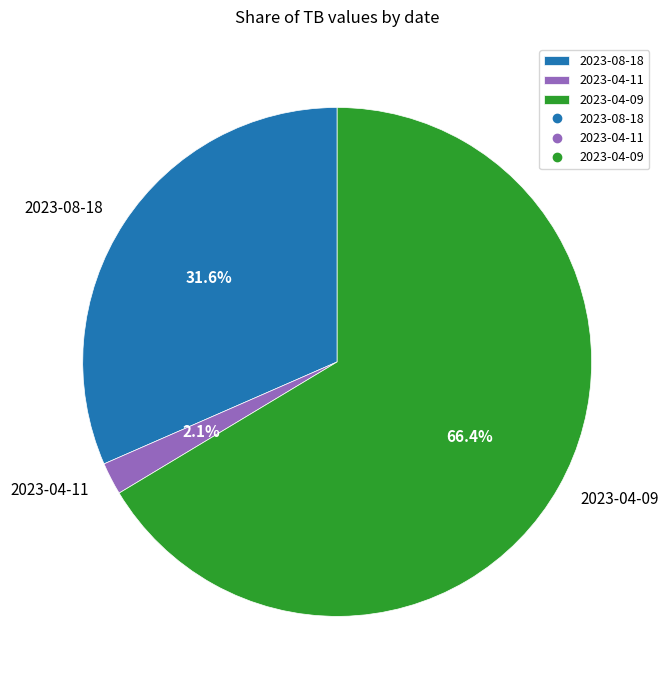

Count the number of slices in the pie.

3